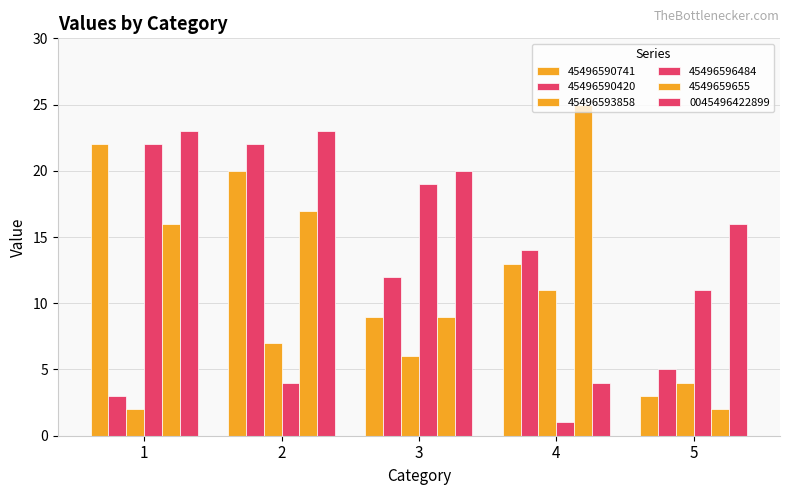

Reading left to right, transcribe all the data shown in this chart.

45496590741: 1=22	2=20	3=9	4=13	5=3
45496590420: 1=3	2=22	3=12	4=14	5=5
45496593858: 1=2	2=7	3=6	4=11	5=4
45496596484: 1=22	2=4	3=19	4=1	5=11
4549659655: 1=16	2=17	3=9	4=25	5=2
0045496422899: 1=23	2=23	3=20	4=4	5=16